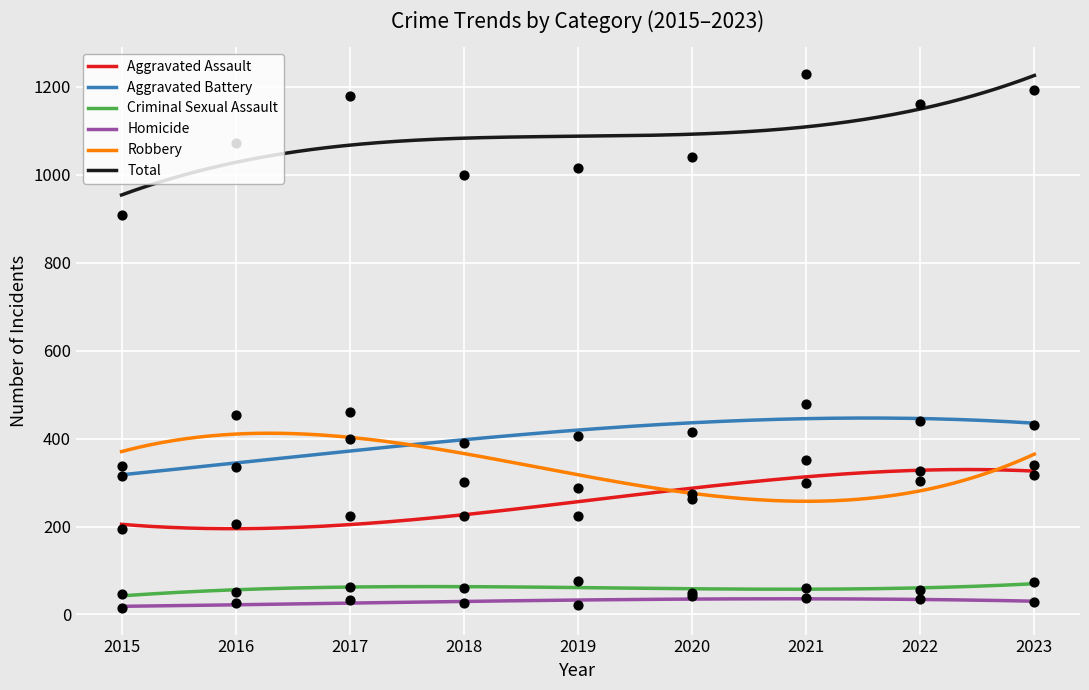

At how many categories does at least one series exceed 1163?

3